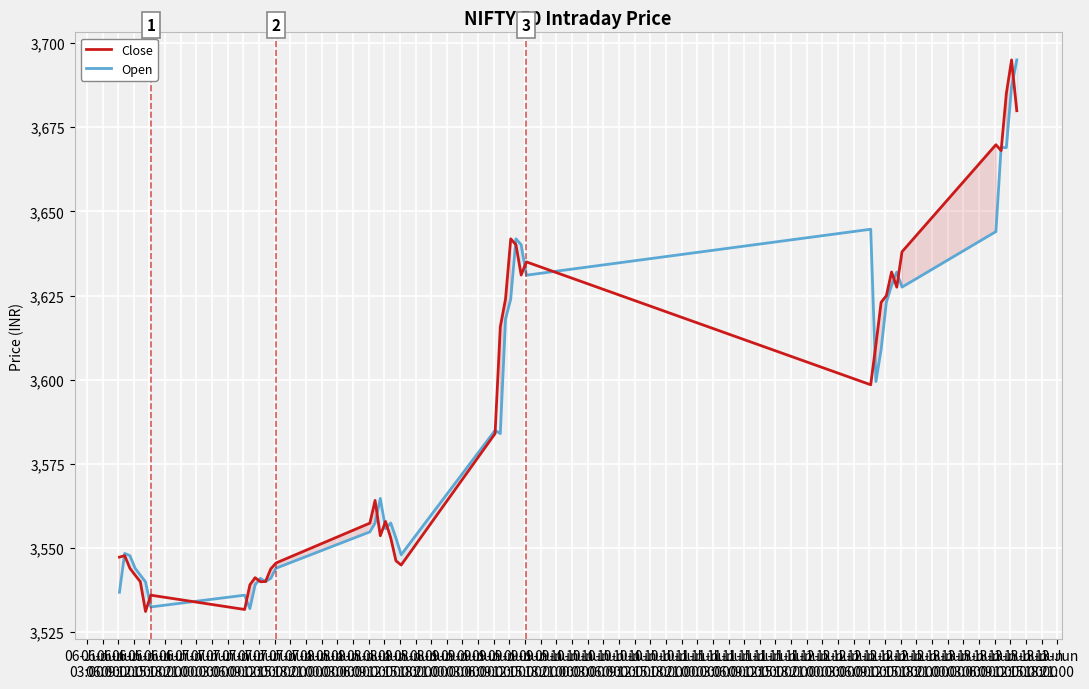

True or false: Open has more than 2 points higher than both neighbors.

True